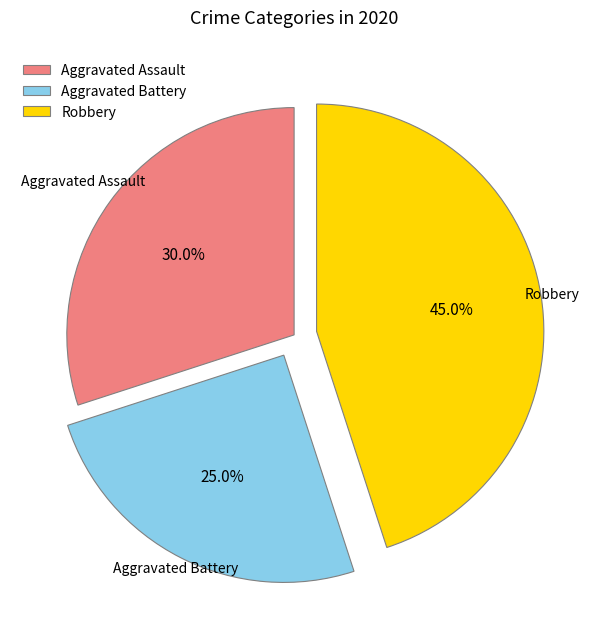

To the nearest percent, what portion does Aggravated Assault represent?

30%